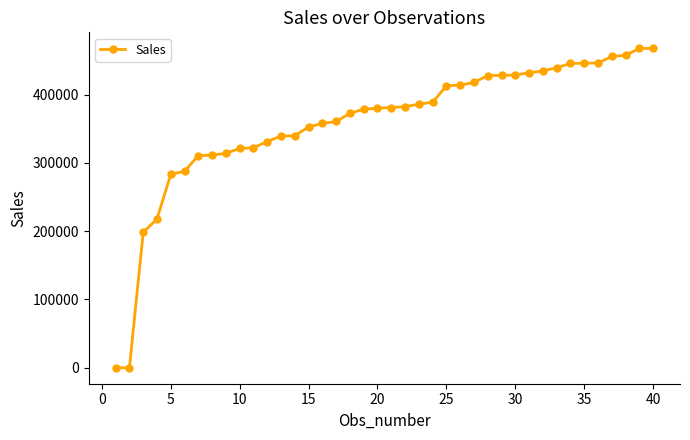

What is the difference between the second highest and minimum values?

467512.0